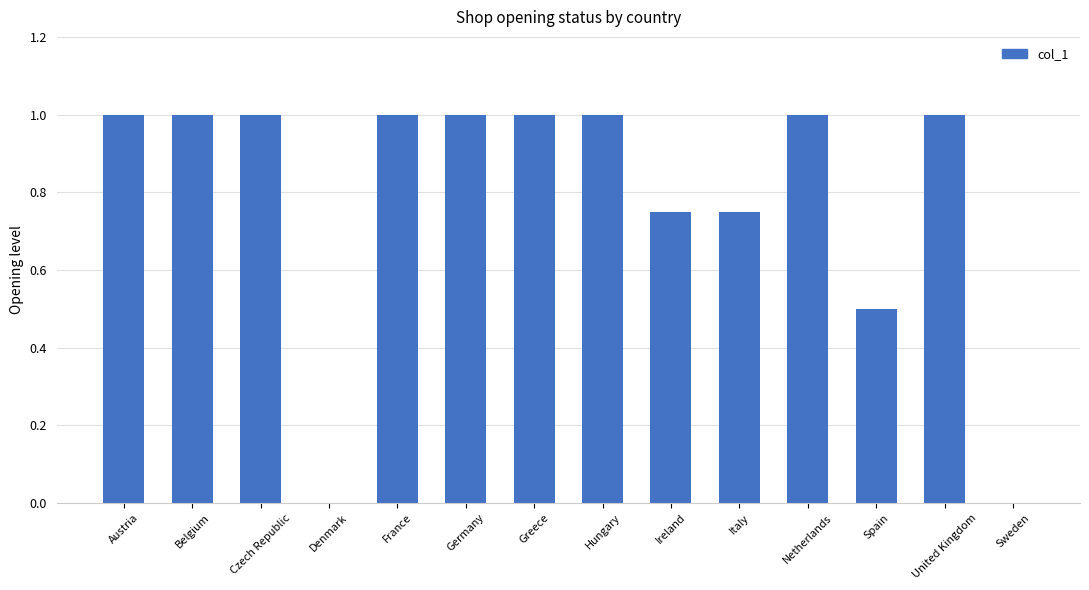

Are the bars horizontal?

No